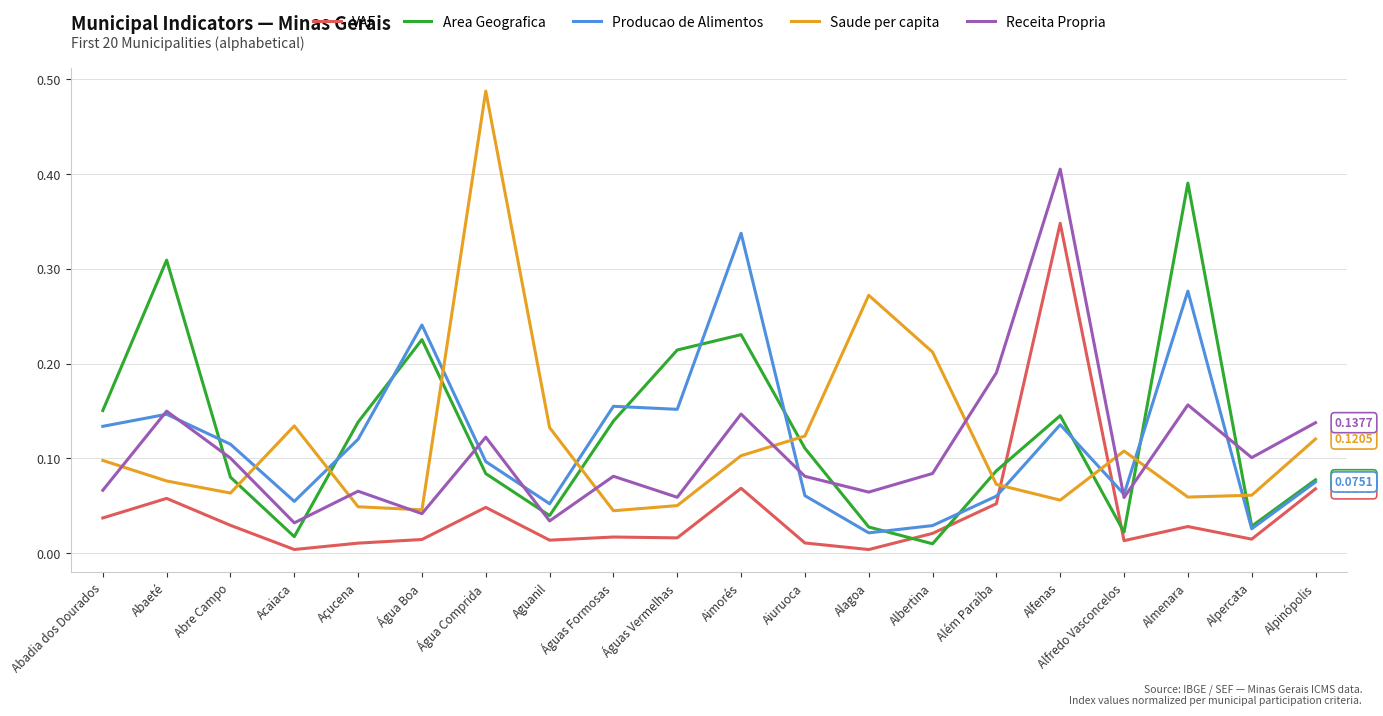

Does the chart have visible grid lines?

Yes